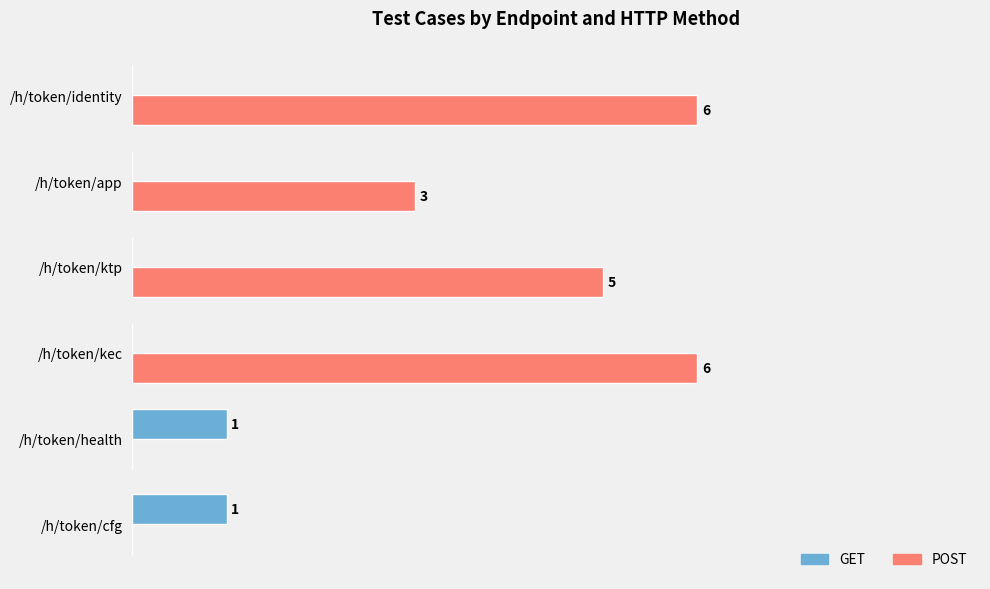

Which series changed the most between /h/token/cfg and /h/token/kec?

POST